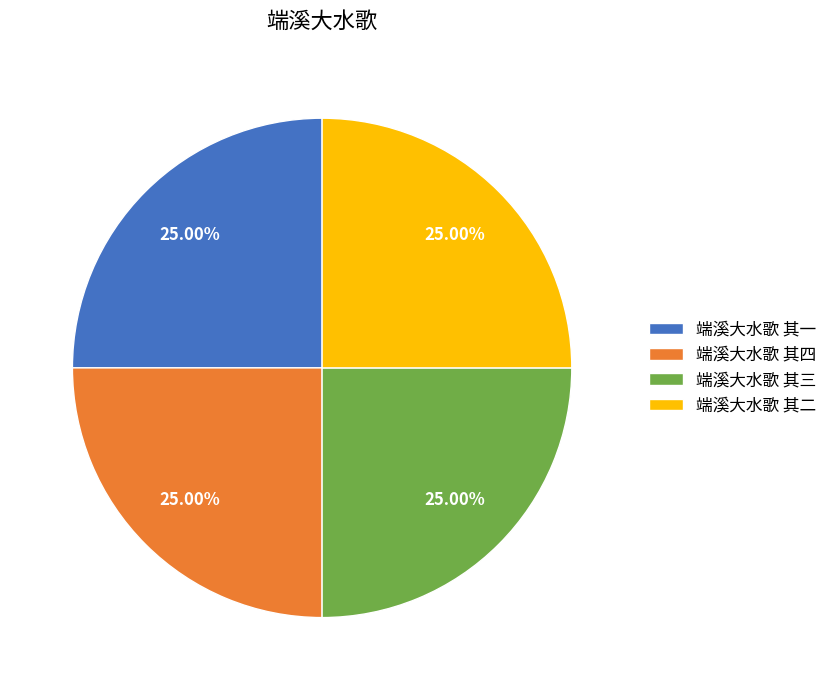

True or false: 端溪大水歌 其二 accounts for 36% of the total.

False